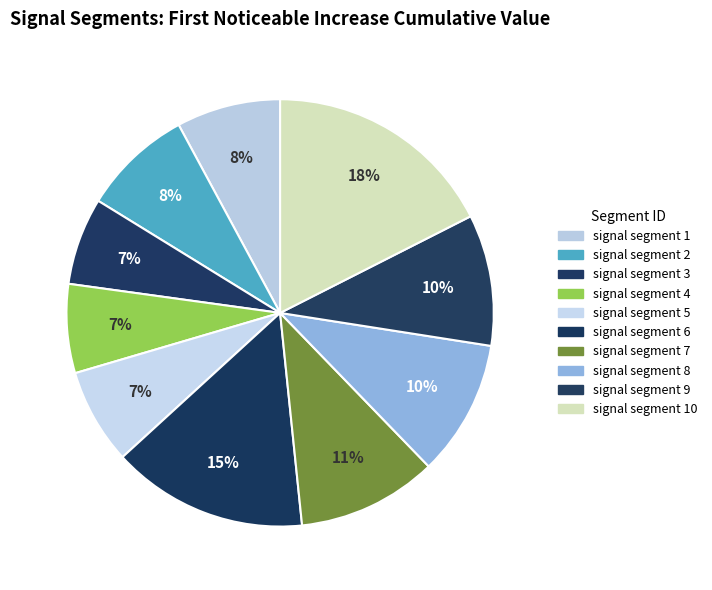

Which has a higher value, signal segment 5 or signal segment 6?

signal segment 6